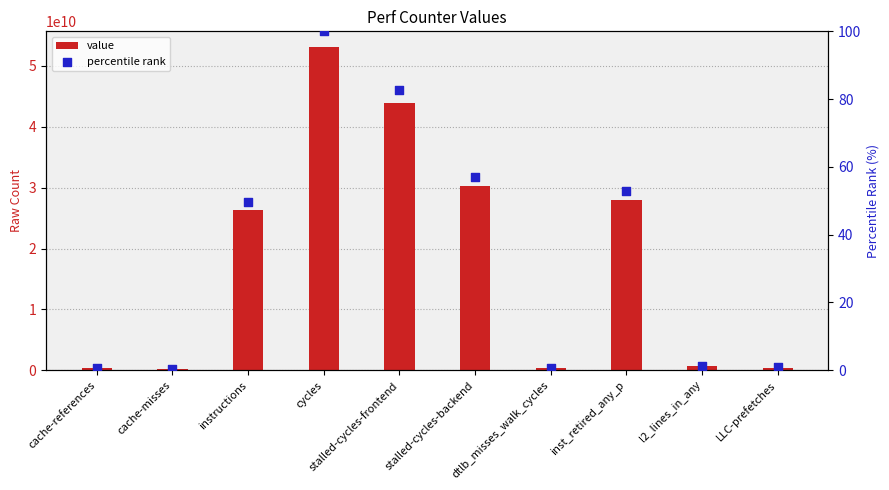

Which series has the widest spread of Y values?

value